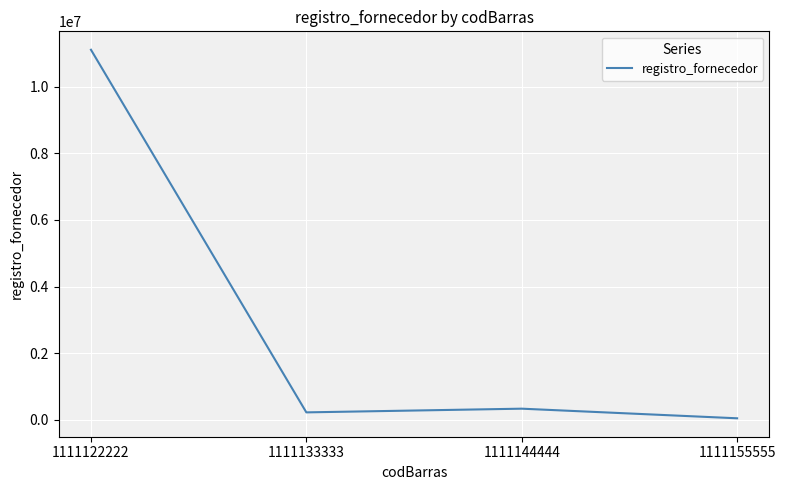

The chart shows a value of 11111111 at 1111122222. True or false?

True